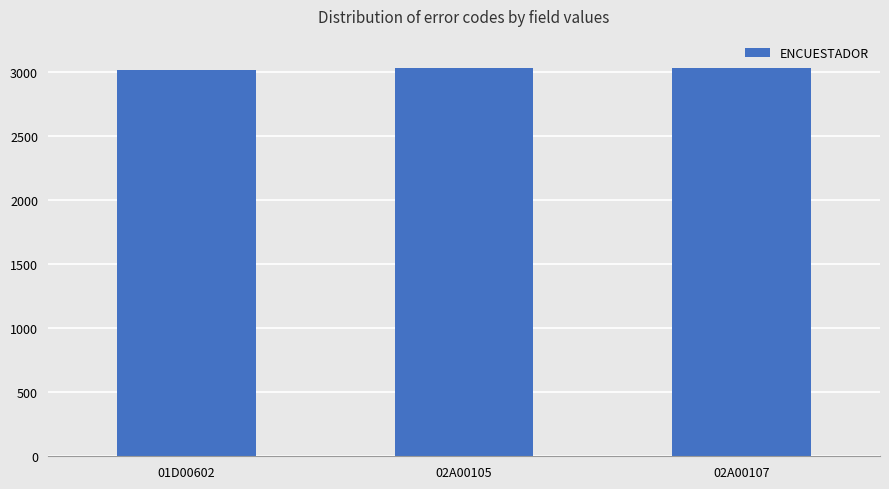

The value at 01D00602 is 1086. True or false?

False